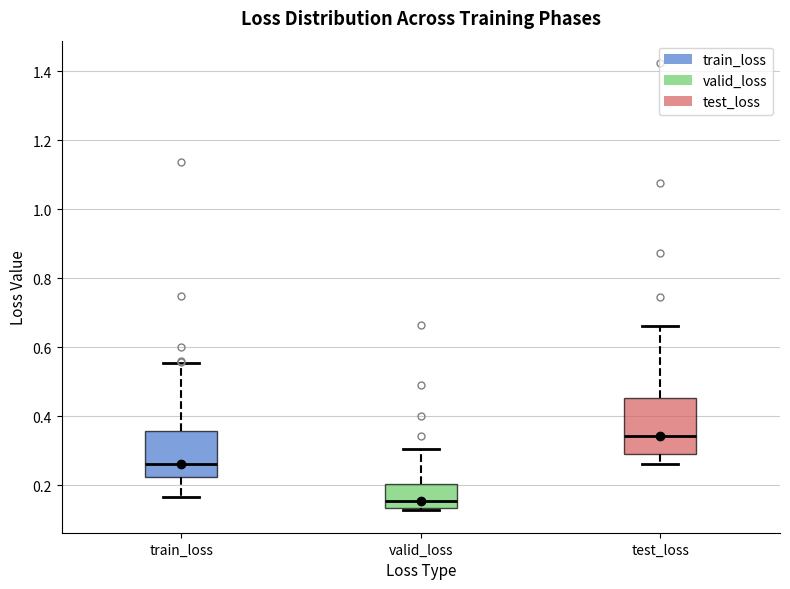

Reading left to right, transcribe this box plot: for each box, give where its median line is, the range the box spans, and where its two whiskers end, as read against the y-axis. The values are not printed on the chart, so give them approximately, as read against the axis.

train_loss: median 0.26, box 0.22 to 0.36, whiskers 0.16 to 0.56
valid_loss: median 0.16, box 0.14 to 0.20, whiskers 0.12 to 0.30
test_loss: median 0.34, box 0.30 to 0.46, whiskers 0.26 to 0.66